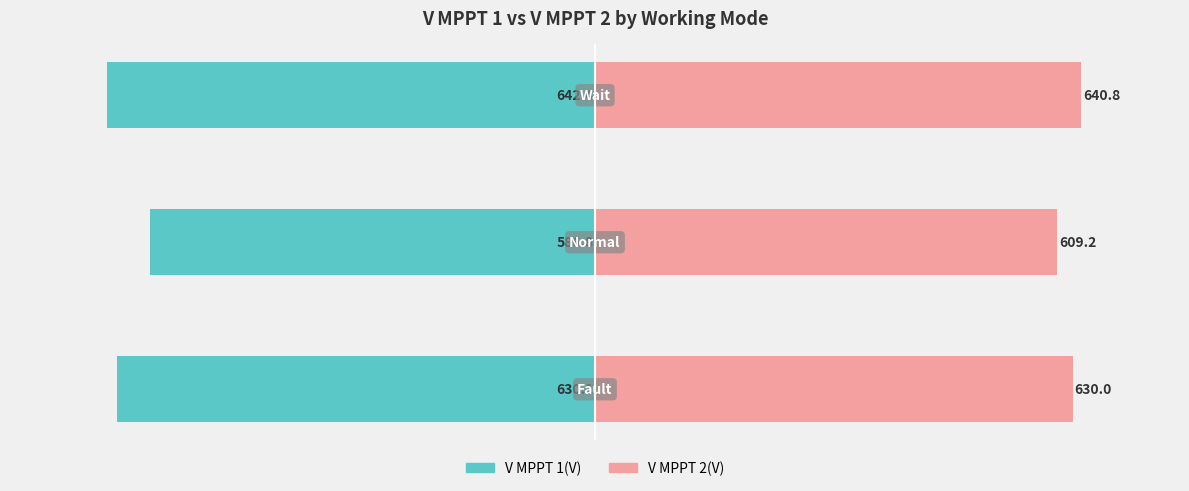

How many data points in V MPPT 1(V) are less than -630?

2